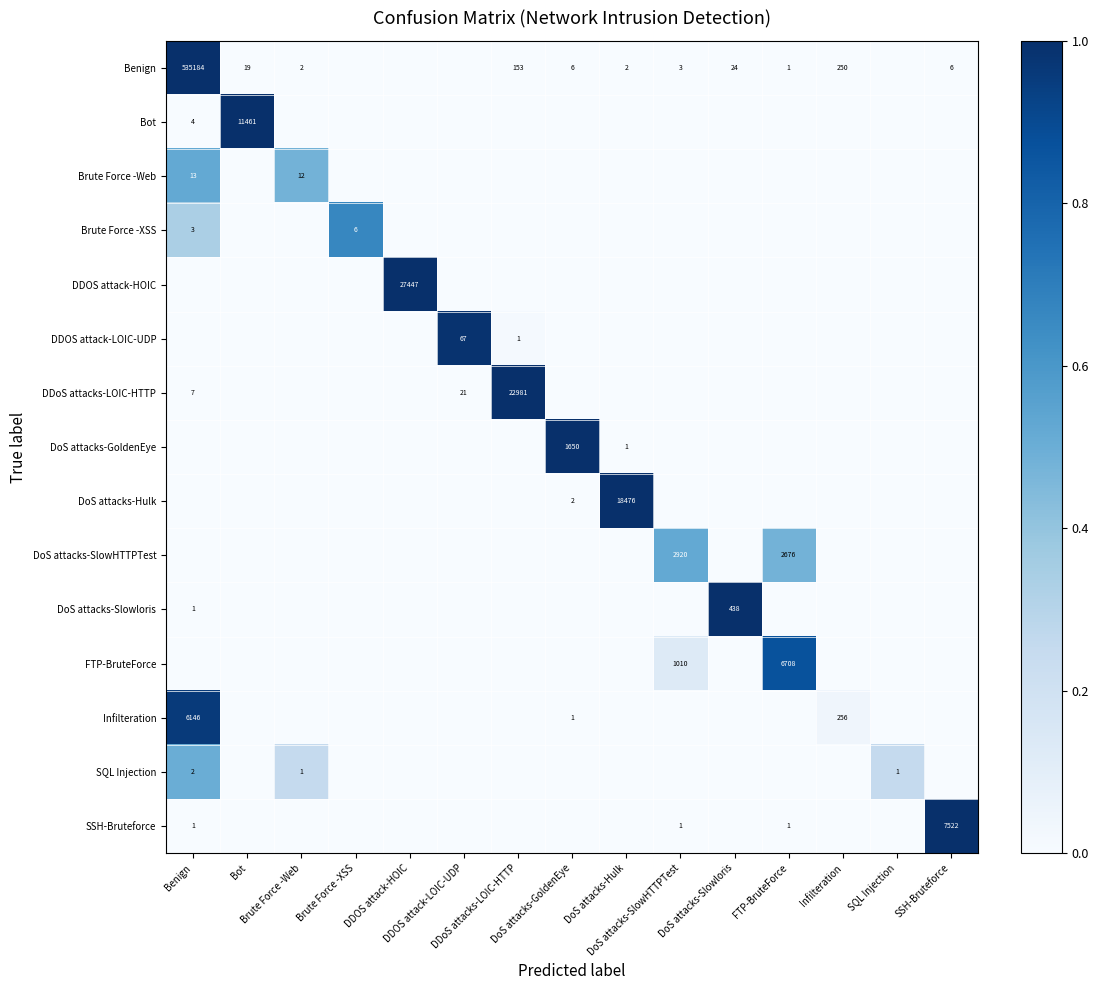

Is it true that SQL Injection equals 0.0 at DDoS attacks-LOIC-HTTP?

True